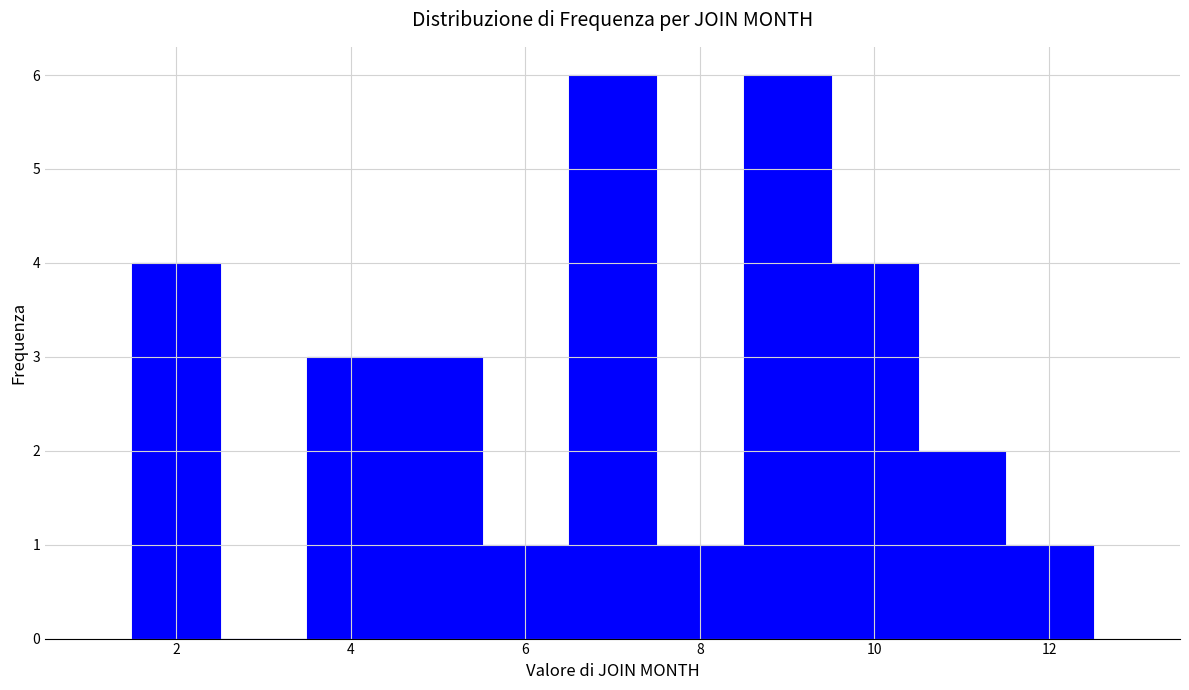

Reading left to right, list every bar in this chart as the range it spans on the x-axis followed by its height. Neither the bar edges nor the heights are printed on the chart, so give them approximately, as read against the axes.

1.5 to 2.5: 4
2.5 to 3.5: 0
3.5 to 4.5: 3
4.5 to 5.5: 3
5.5 to 6.5: 1
6.5 to 7.5: 6
7.5 to 8.5: 1
8.5 to 9.5: 6
9.5 to 10.5: 4
10.5 to 11.5: 2
11.5 to 12.5: 1